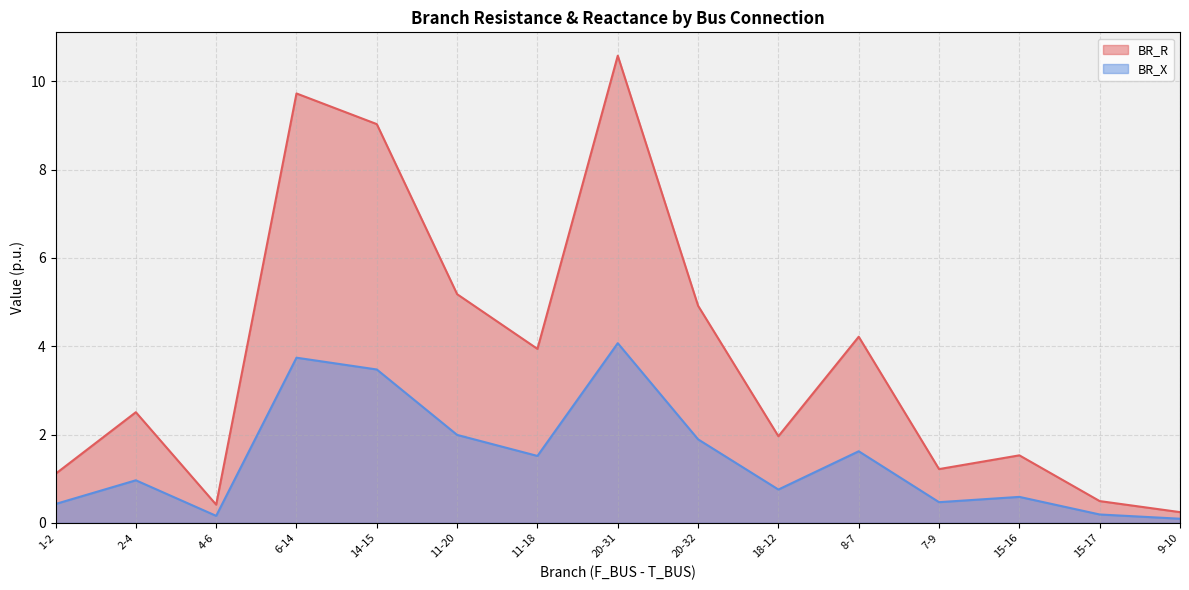

What is the label of the 10th point from the left?

18-12